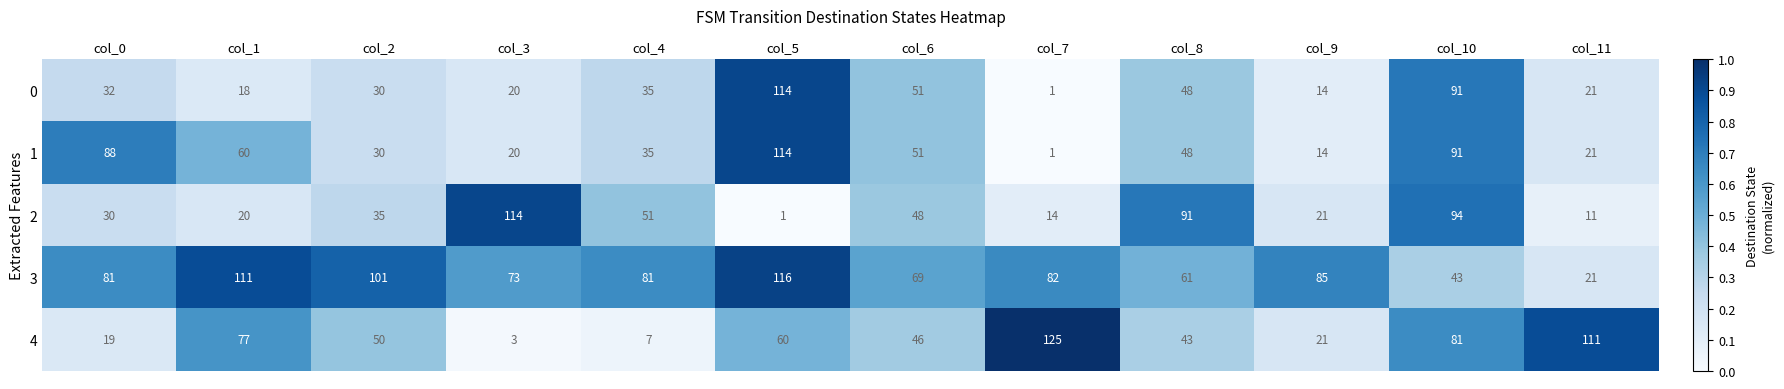

What is the maximum value shown in the chart?

125